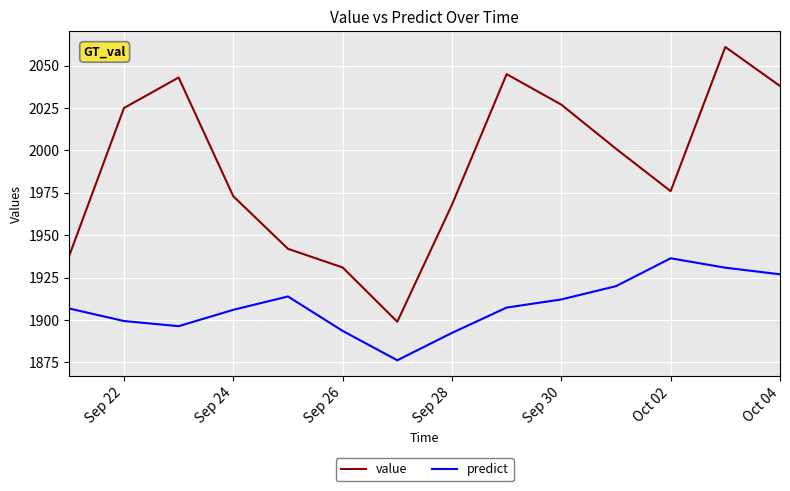

List the series in order of their overall mean, lowest first.

predict, value